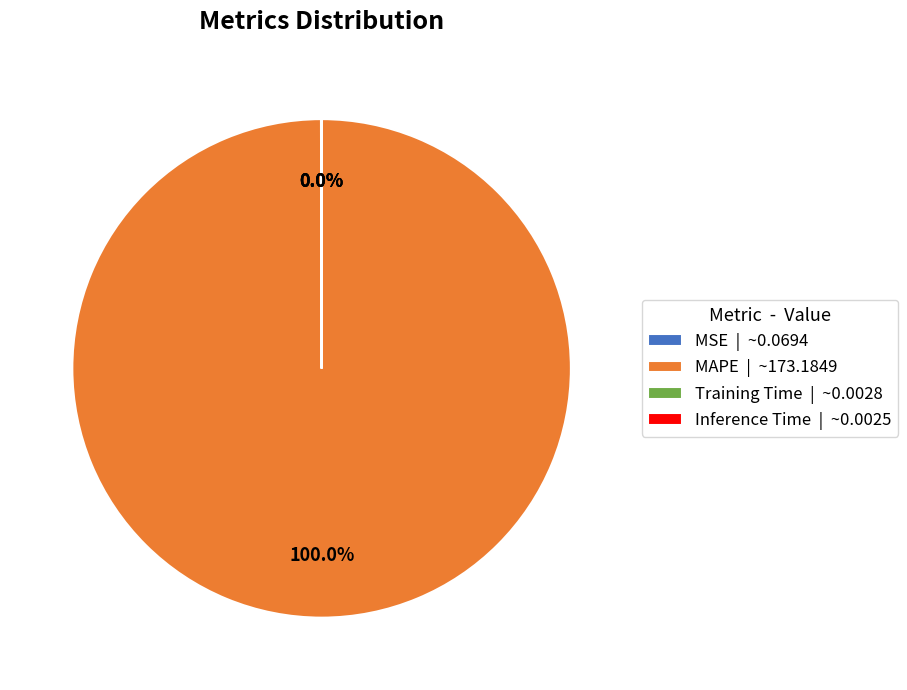

Does MAPE | ~173.1849 represent more than half of the total?

Yes